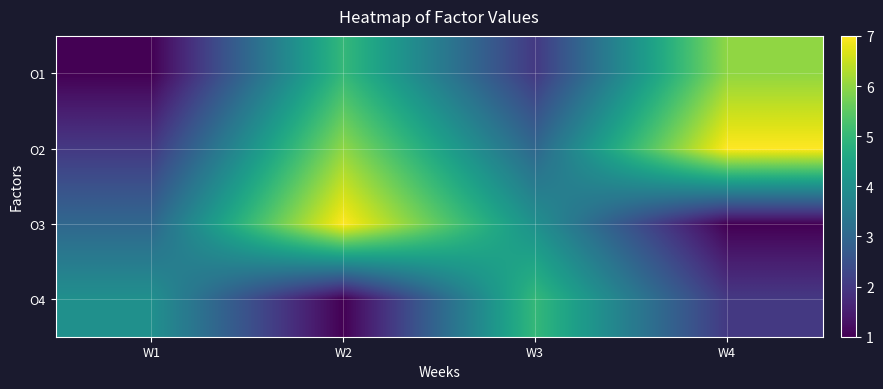

Reading right to left, transcribe all the data shown in this chart.

O1: W4=6	W3=2	W2=5	W1=1
O2: W4=7	W3=3	W2=6	W1=2
O3: W4=1	W3=4	W2=7	W1=3
O4: W4=2	W3=5	W2=1	W1=4